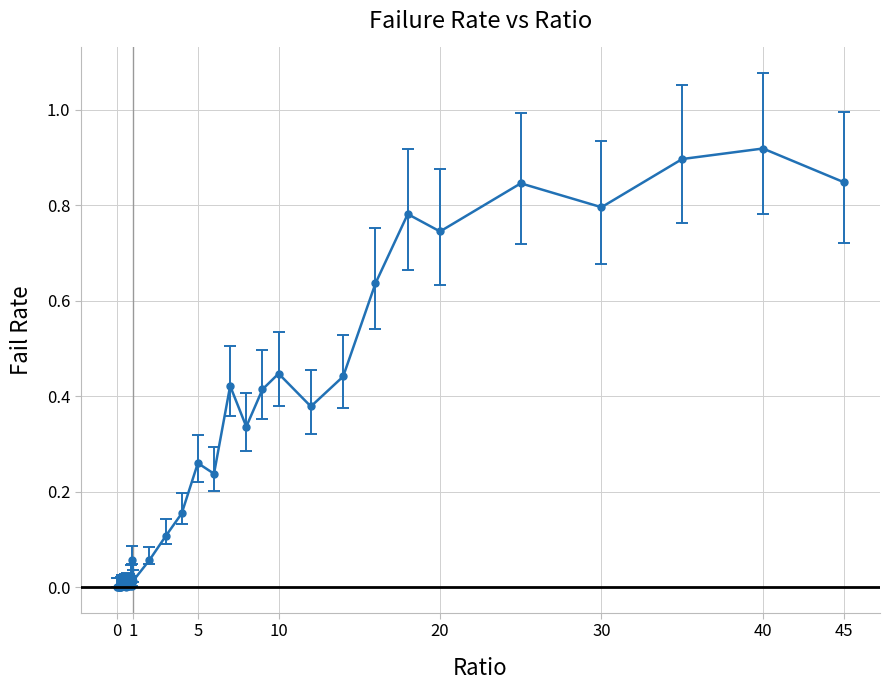

What is the sum of all values?

9.9